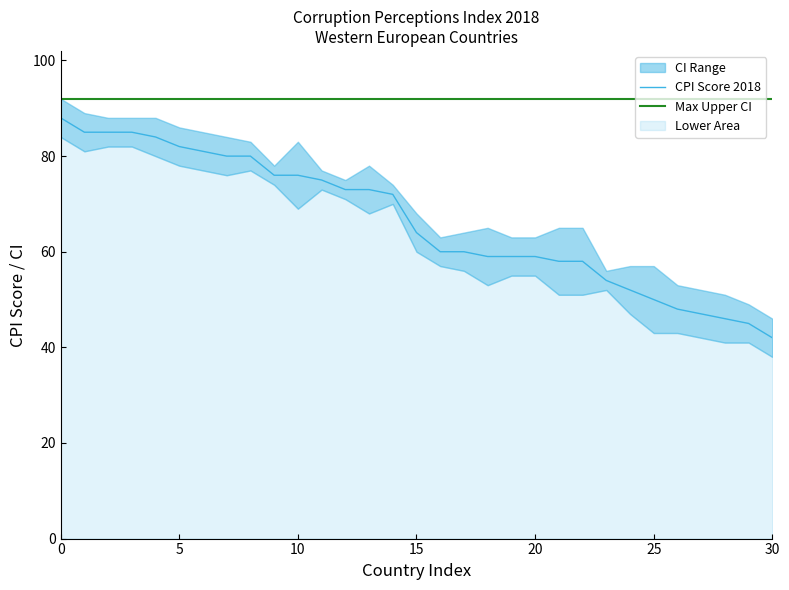

Where is CPI Score 2018 nearest to the value 65?

15